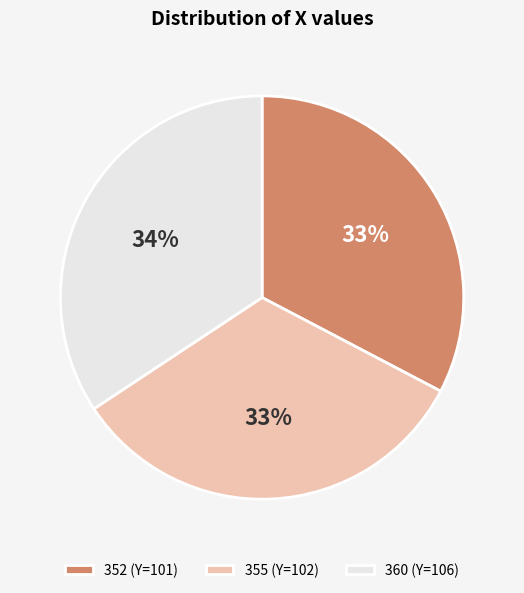

Do 352 (Y=101) and 355 (Y=102) together represent more than half of the pie?

Yes